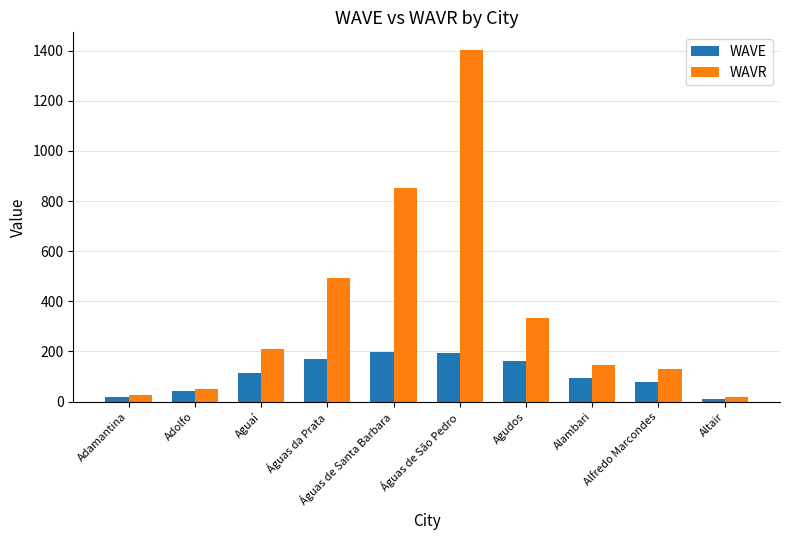

True or false: WAVR has a value of 49 at Adolfo.

True